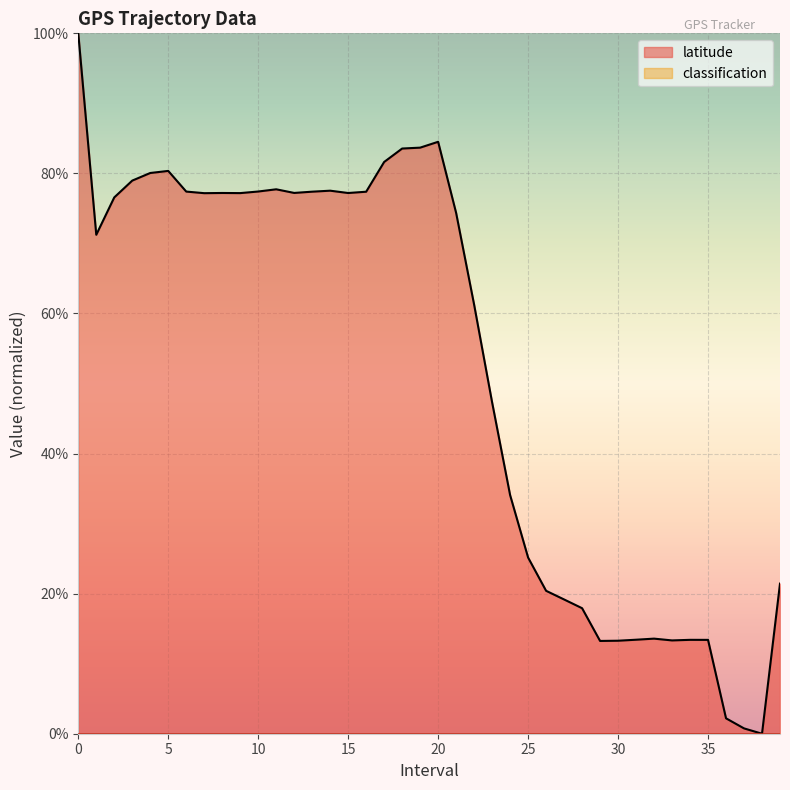

The value at 17 is 112.8. True or false?

False